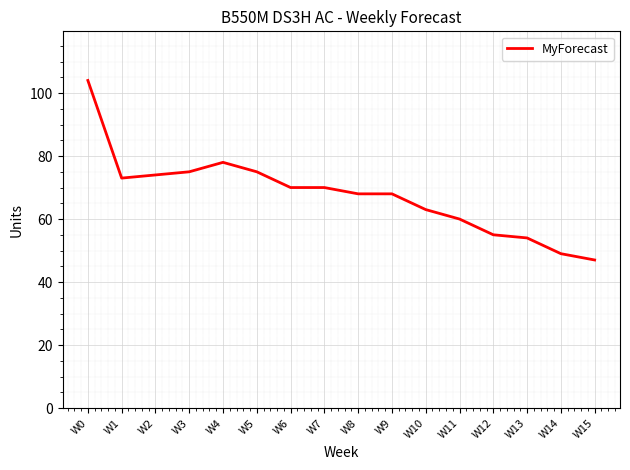

What is the sum of all values?

1083